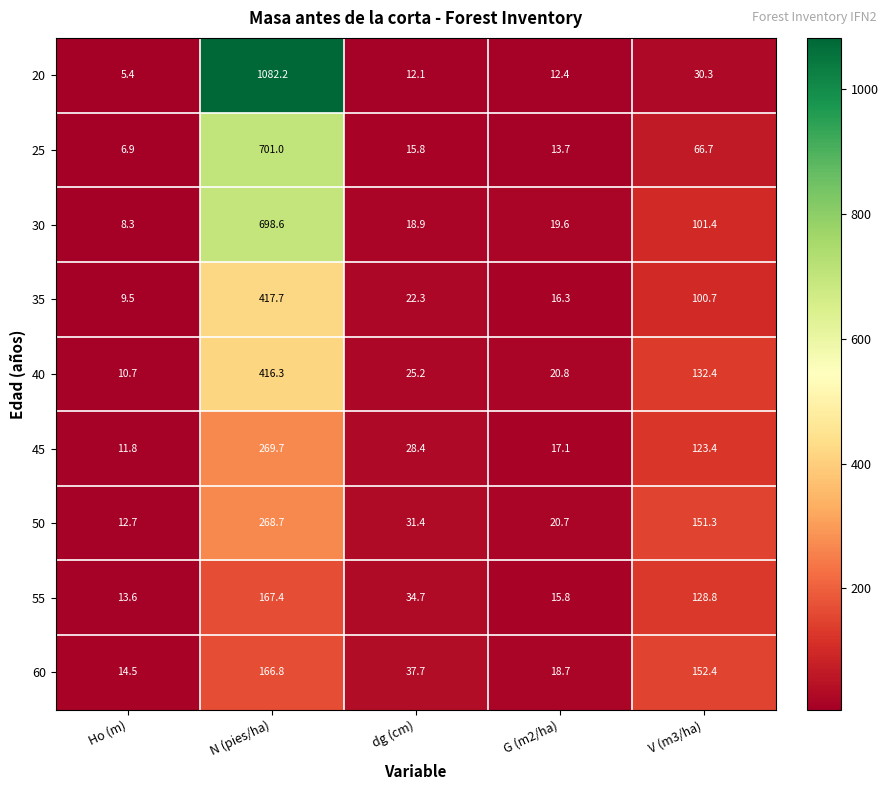

What is the maximum value shown in the chart?

1082.2